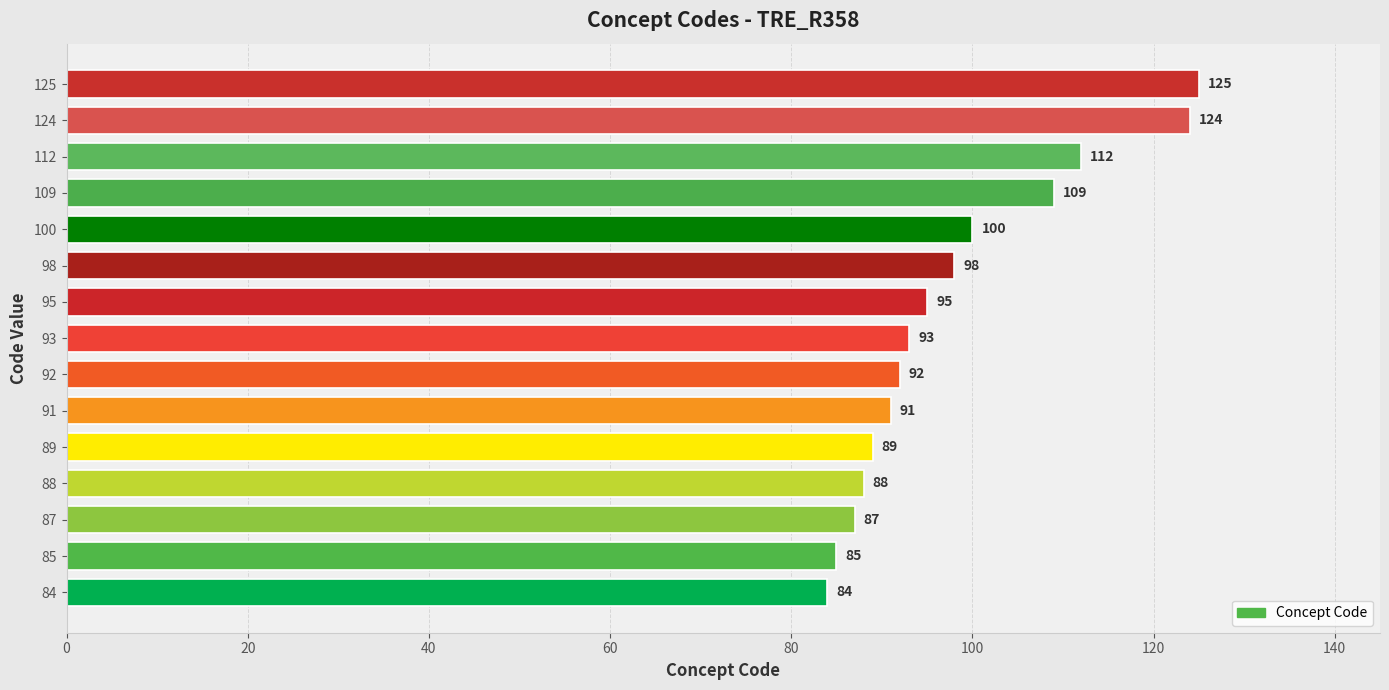

List the labels in order of value, smallest first.

84, 85, 87, 88, 89, 91, 92, 93, 95, 98, 100, 109, 112, 124, 125